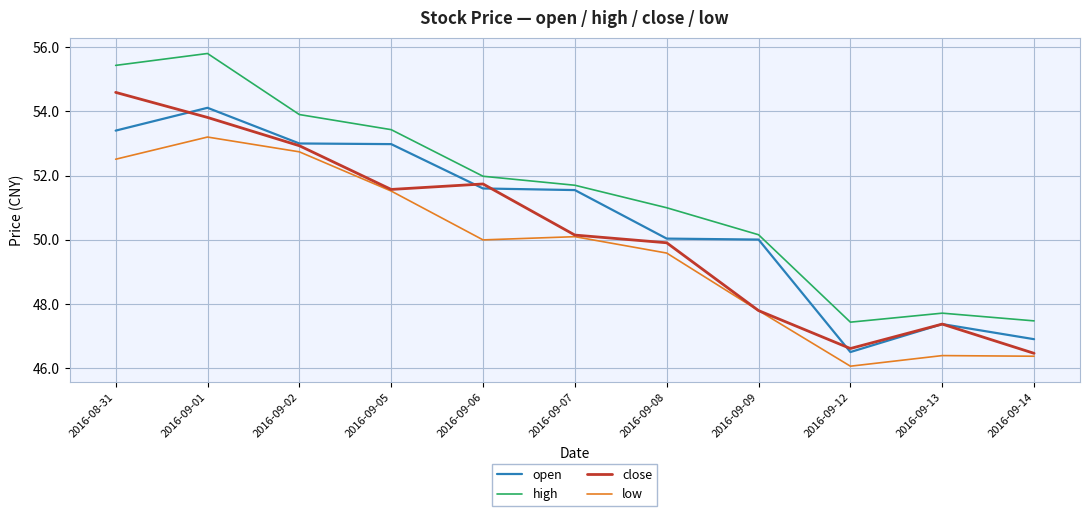

The value of open at 2016-09-01 is 54.1. True or false?

True